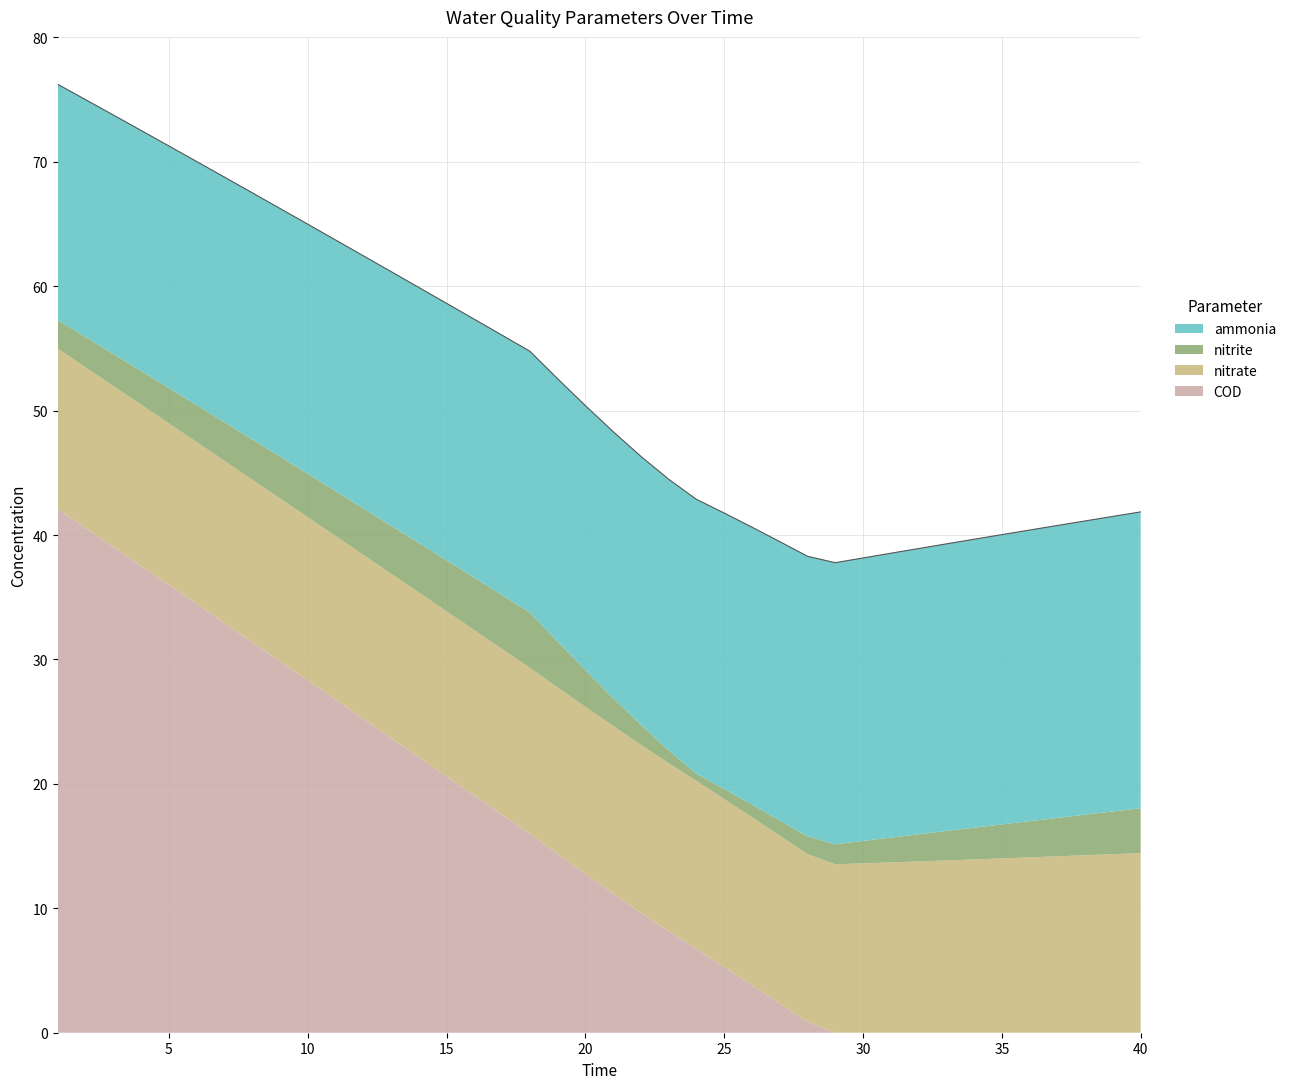

What is the sum of all ammonia values?

857.3